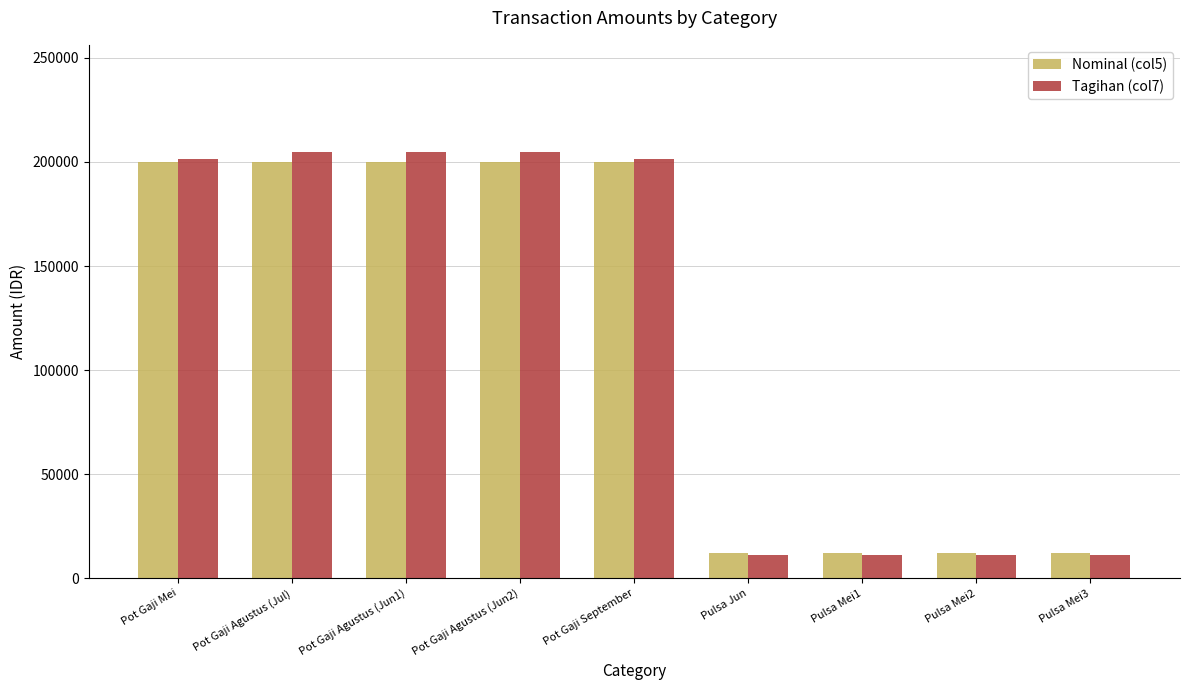

What is the label of the 7th bar from the right?

Pot Gaji Agustus (Jun1)